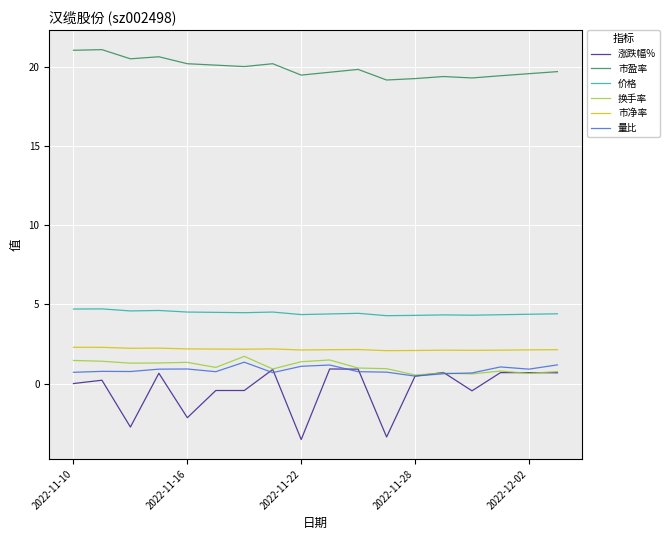

Which series has the largest range (max minus min)?

涨跌幅%